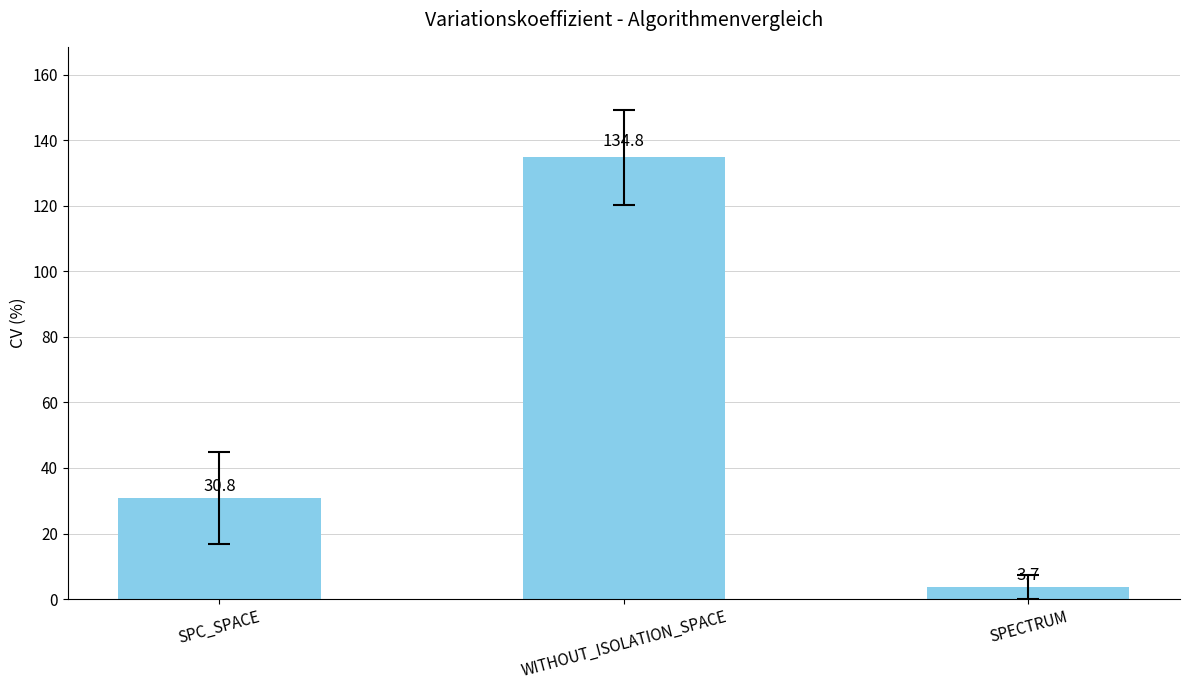

Which label corresponds to the largest value in the chart?

WITHOUT_ISOLATION_SPACE